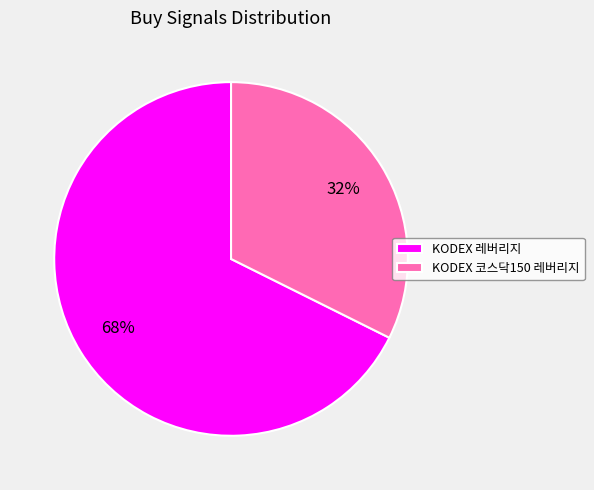

Is KODEX 코스닥150 레버리지 the majority of the pie?

No